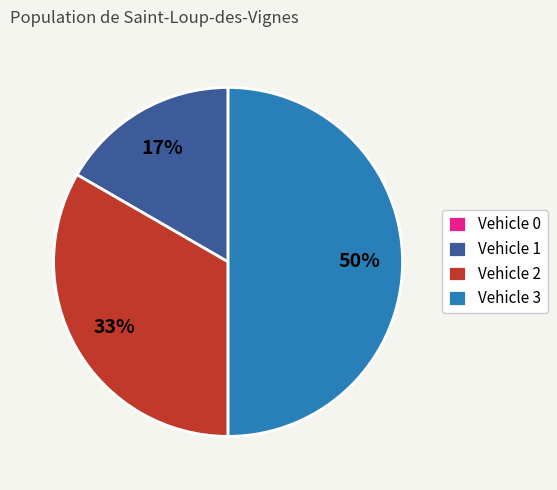

To the nearest percent, what portion does Vehicle 2 represent?

33%